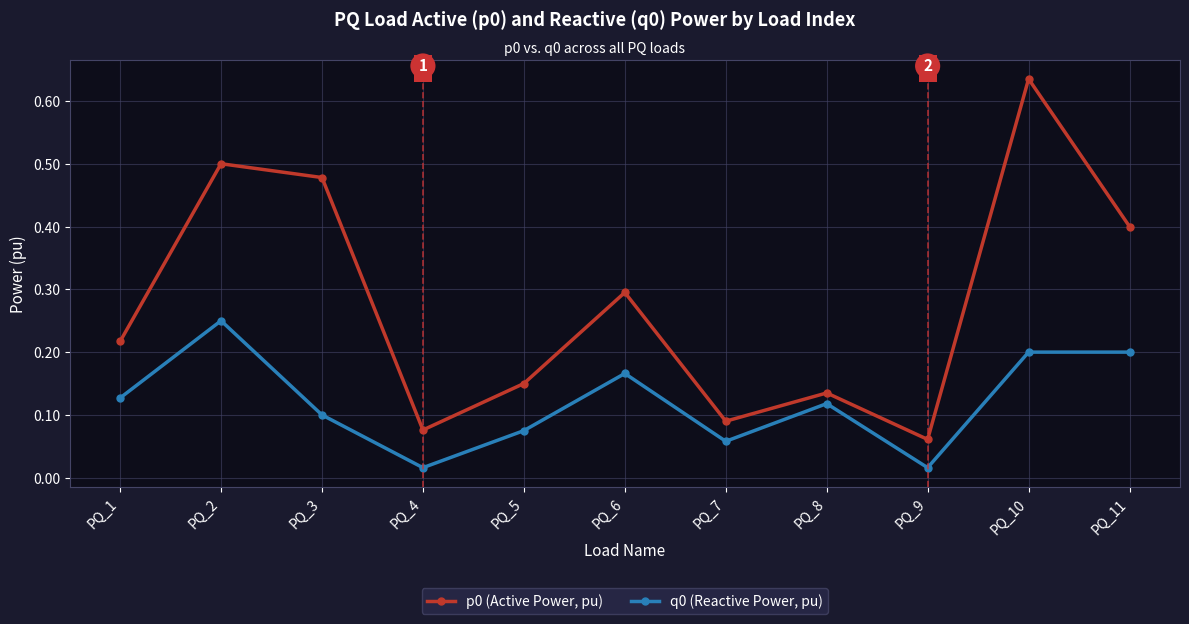

How many series are shown in this chart?

2